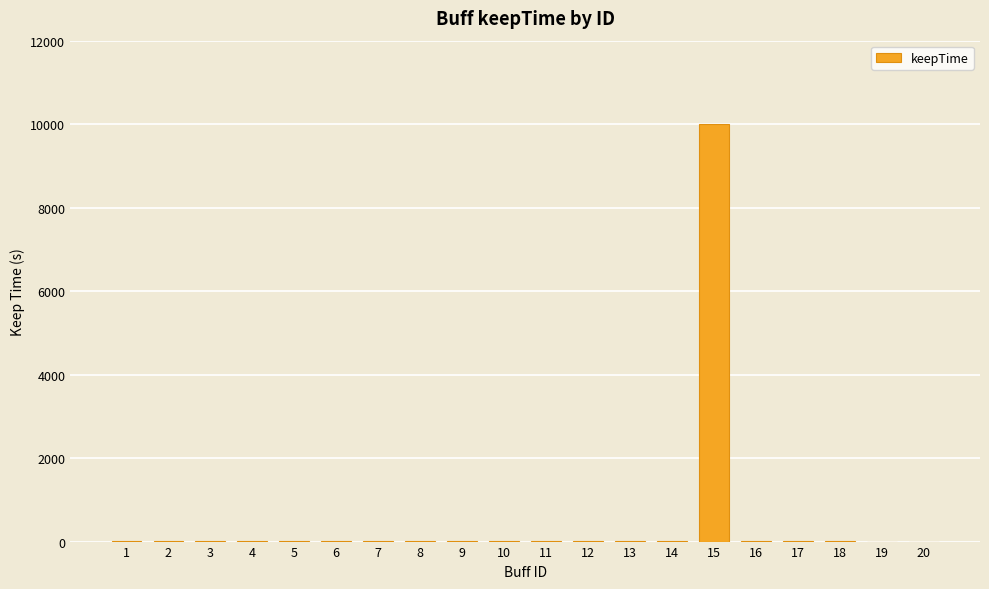

What is the greatest value displayed?

9999.0